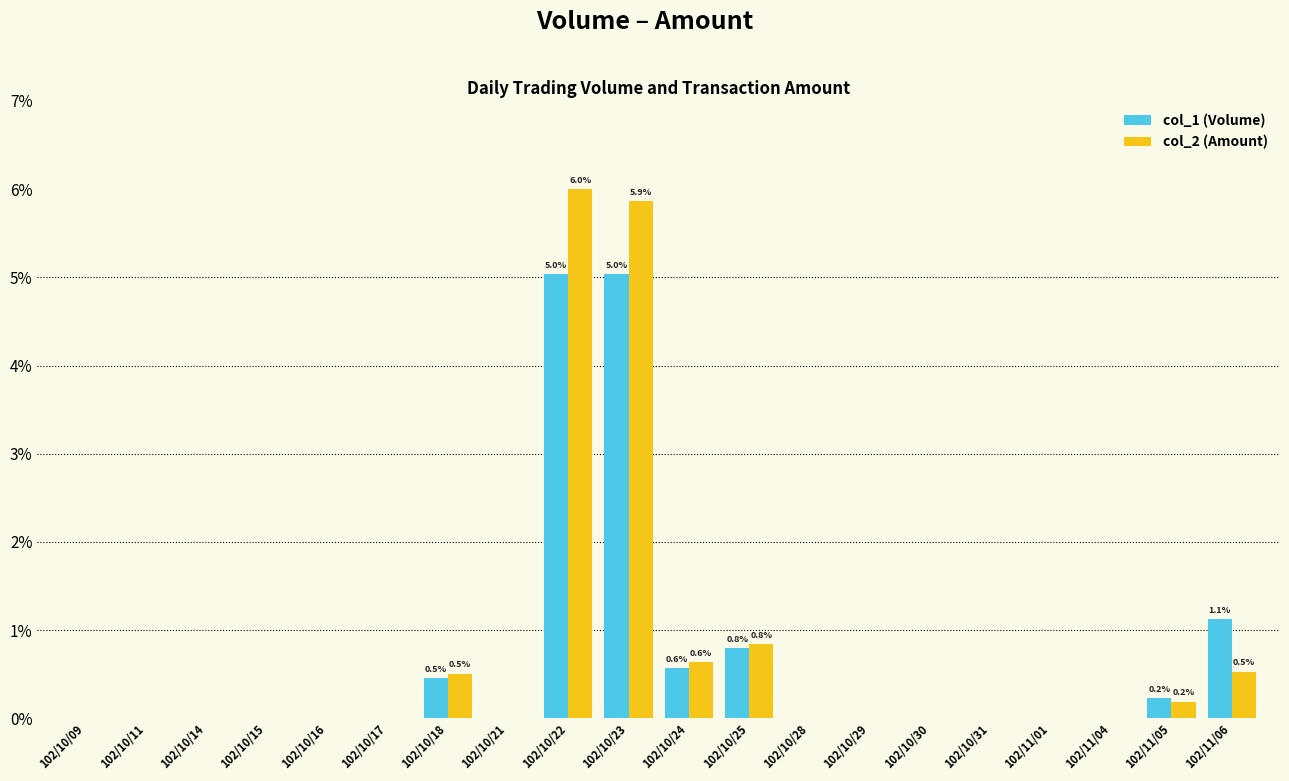

What is the maximum value shown in the chart?

6.0